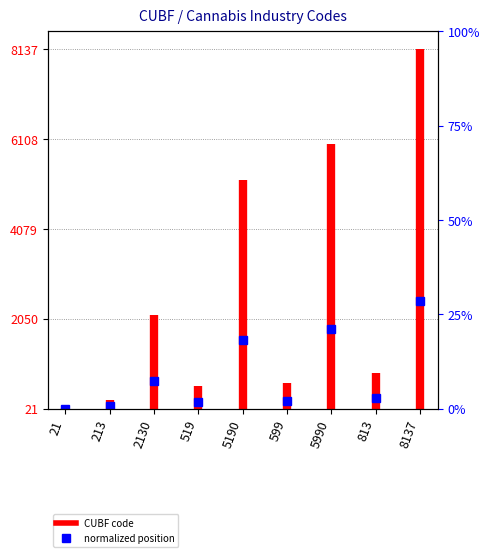

True or false: the data shows 8.5 at 21.

False